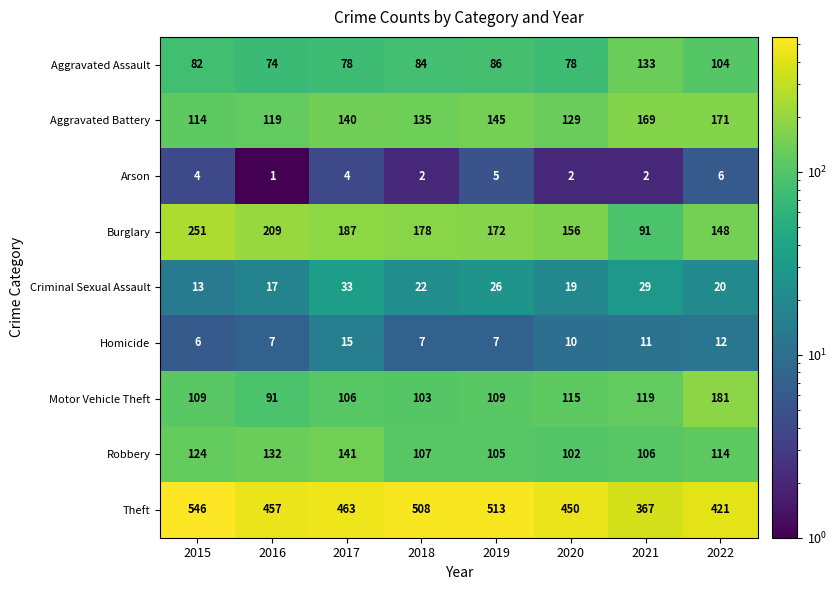

What is the total value across all series at 2016?

1107